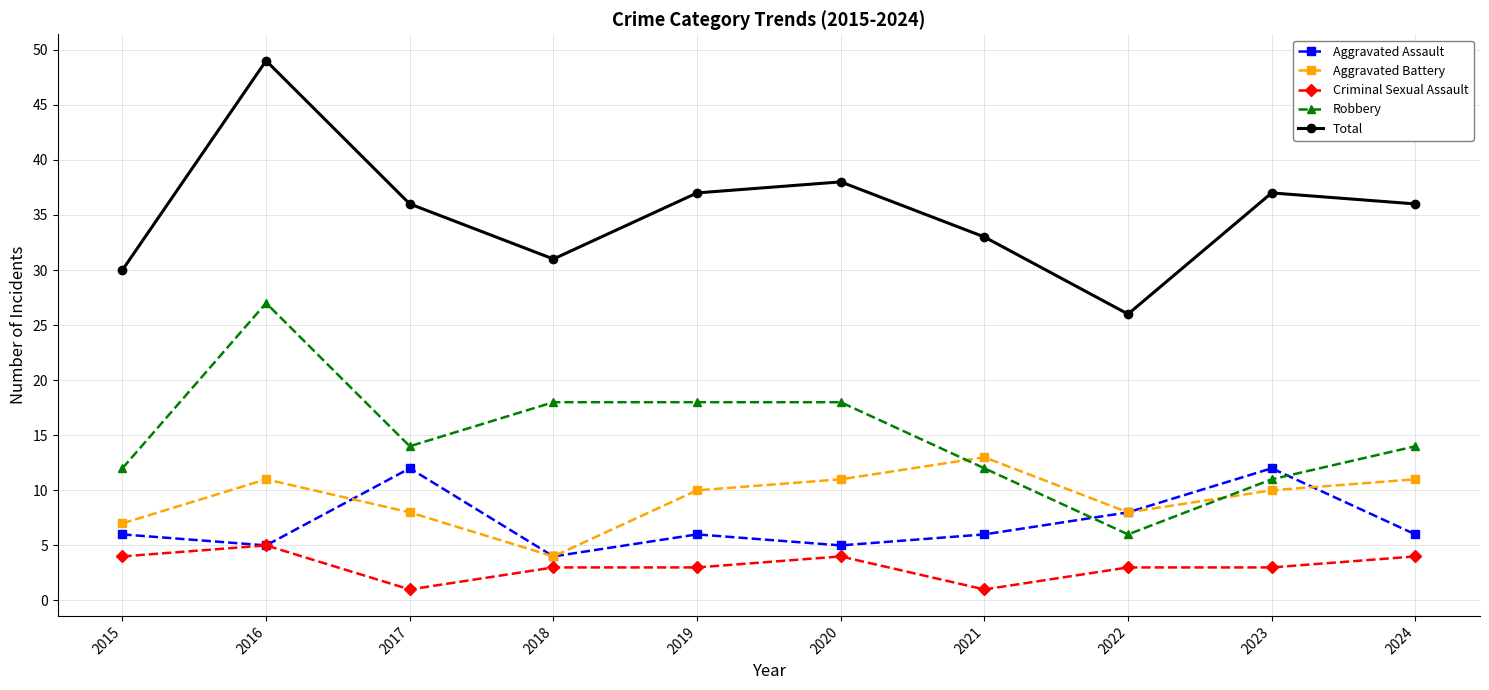

True or false: Robbery and Criminal Sexual Assault intersect in this chart.

False